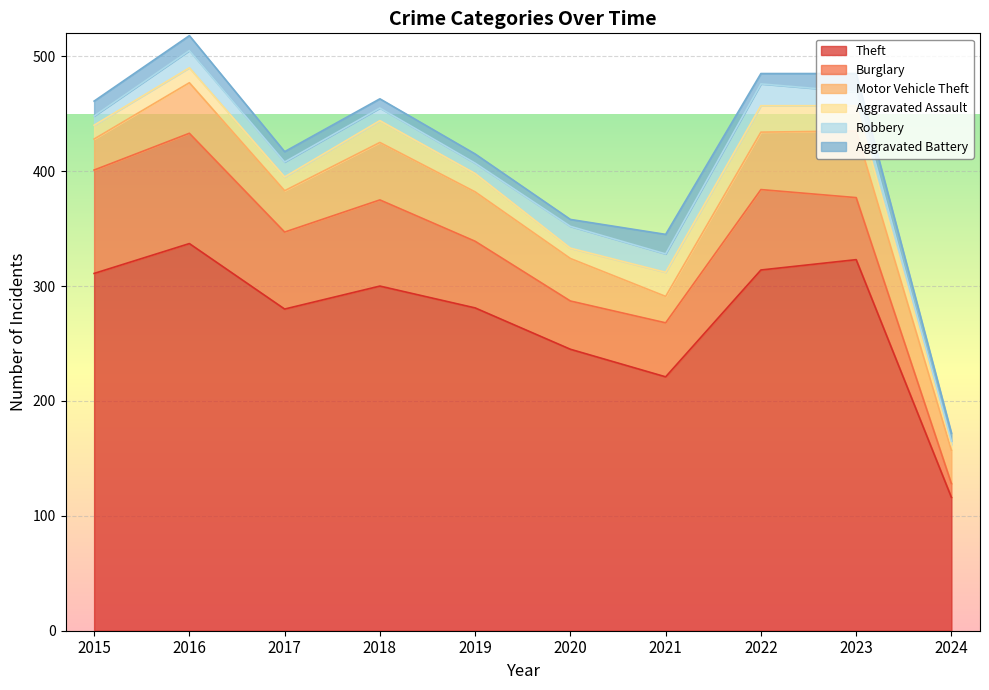

Rank the series at 2021 from highest to lowest value.

Theft, Burglary, Motor Vehicle Theft, Aggravated Assault, Aggravated Battery, Robbery